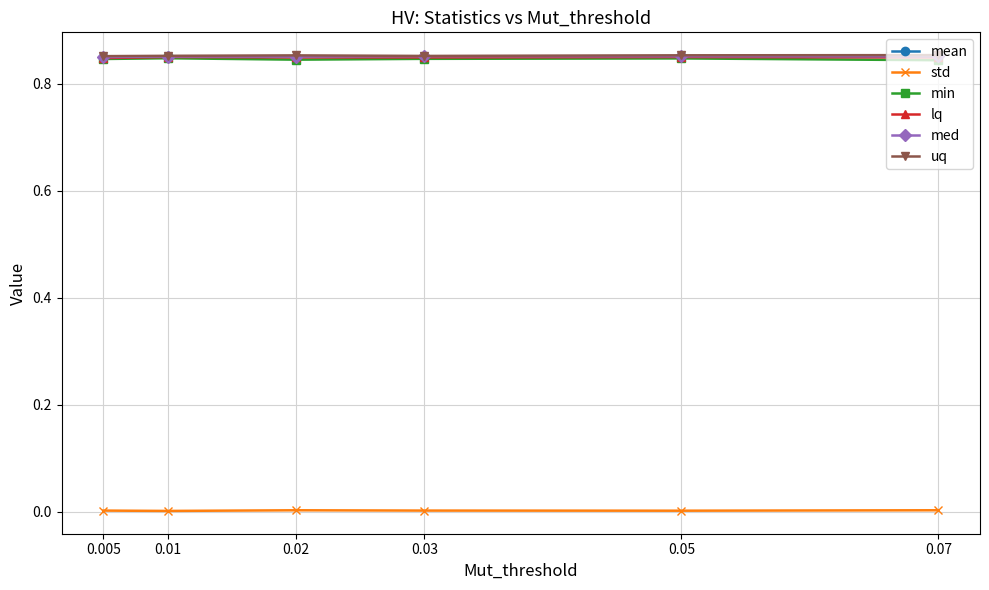

Is the value of std at 0.07 greater than the value of med at 0.005?

No